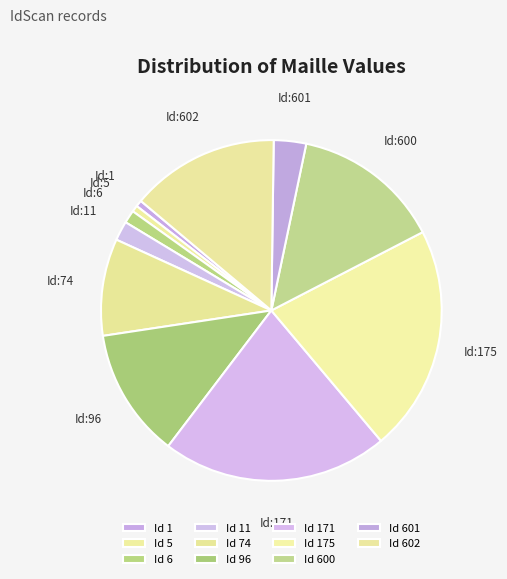

To the nearest percent, what is the average slice percentage?

9%